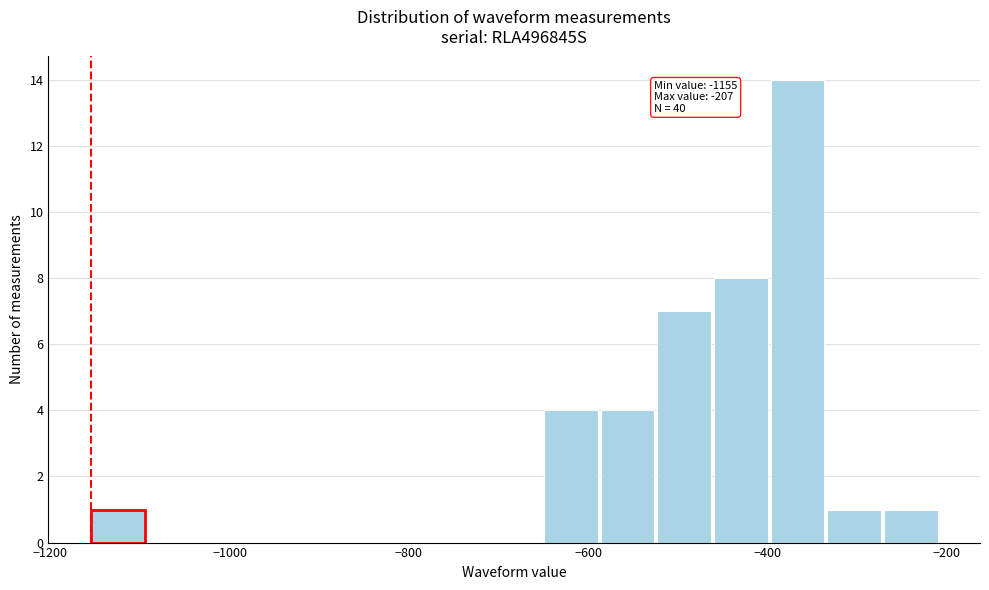

Around what value on the x-axis is the tallest bar? Give the approximate position of its centre, as read against the axis.

-360